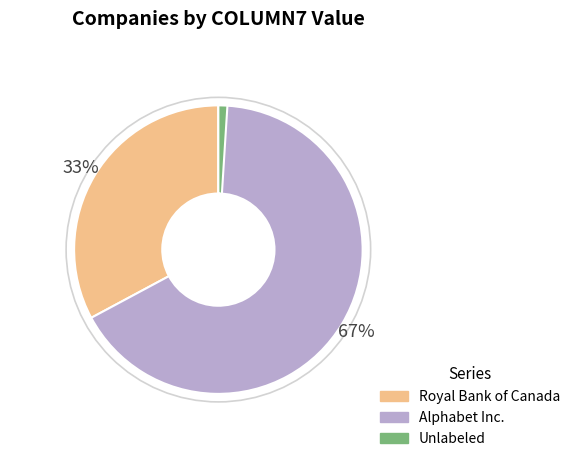

To the nearest percent, what is the average slice percentage?

33%